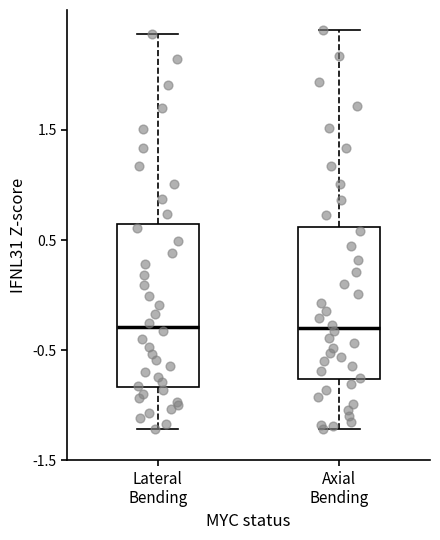

Where does the upper whisker of the box for Axial Bending end on the y-axis? The values are not printed on the chart, so give them approximately, as read against the axis.

2.4